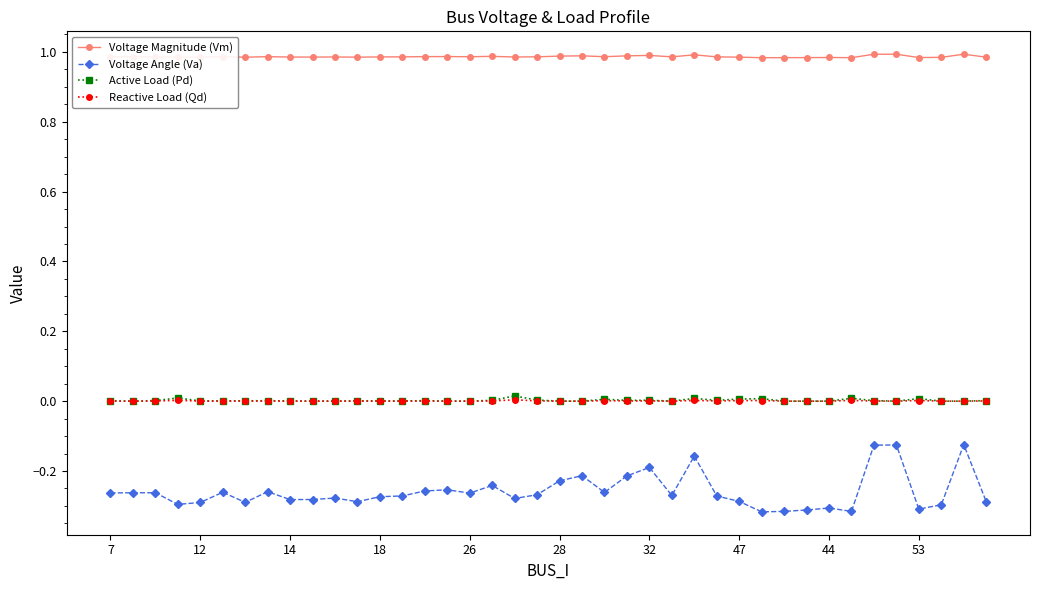

True or false: Active Load (Pd) and Voltage Angle (Va) intersect in this chart.

False